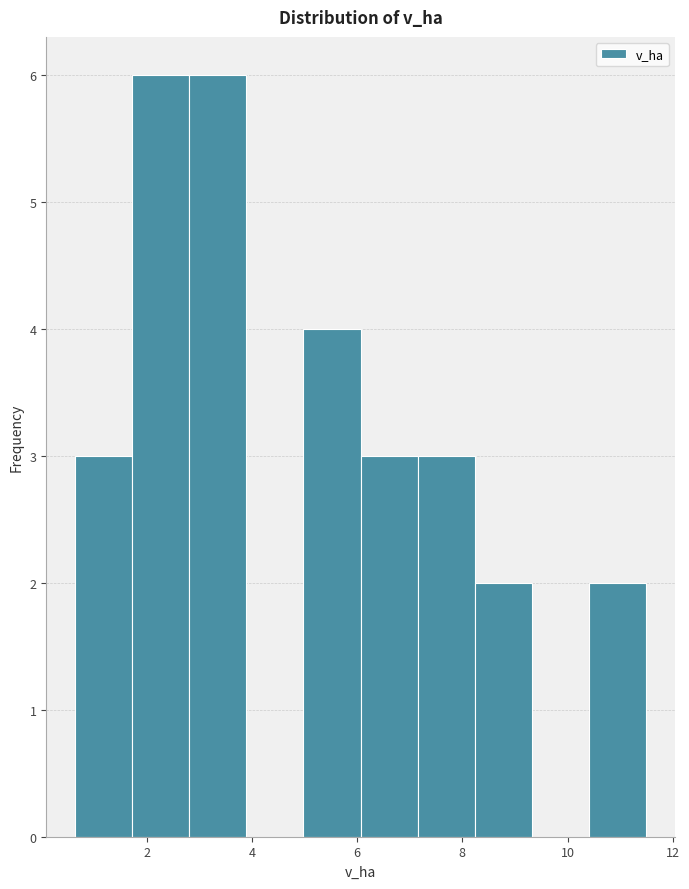

What is the height of the bar covering 7.2 to 8.2 on the x-axis? Neither the bar edges nor the heights are printed on the chart, so give them approximately, as read against the axes.

3